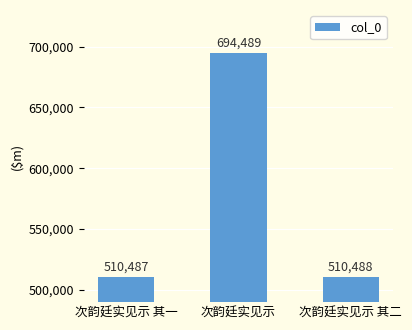

At which label is the value closest to 602488?

次韵廷实见示 其二